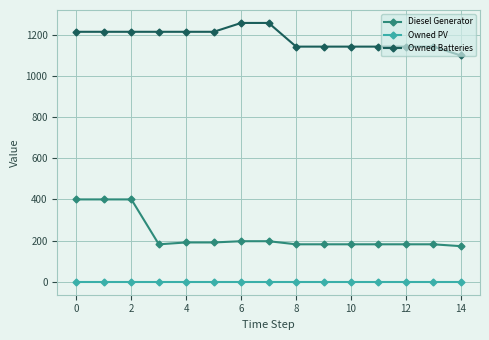

Which series has the largest total across all categories?

Owned Batteries